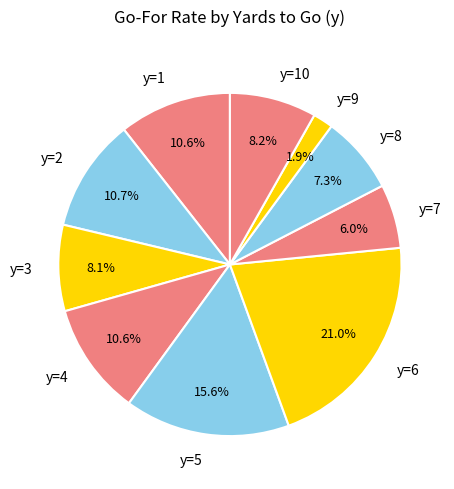

Between y=1 and y=7, which is larger?

y=1